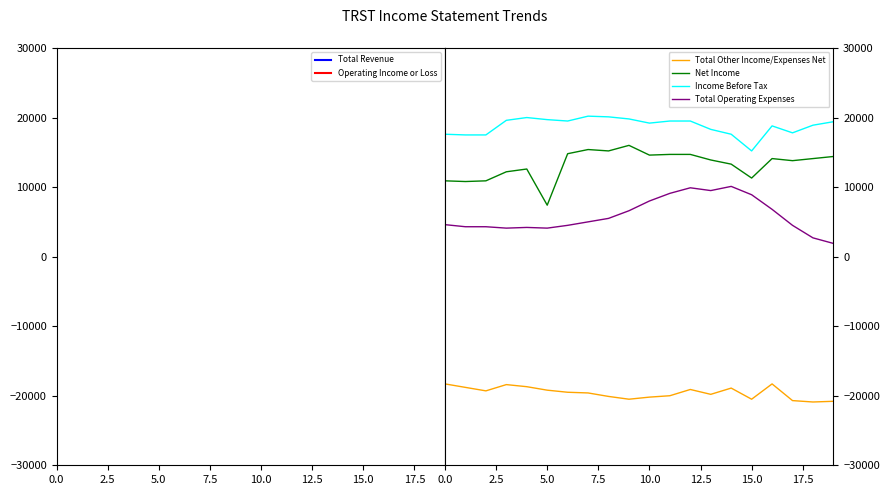

At 13, list the series in order from smallest to largest.

Total Other Income/Expenses Net, Total Operating Expenses, Net Income, Income Before Tax, Operating Income or Loss, Total Revenue